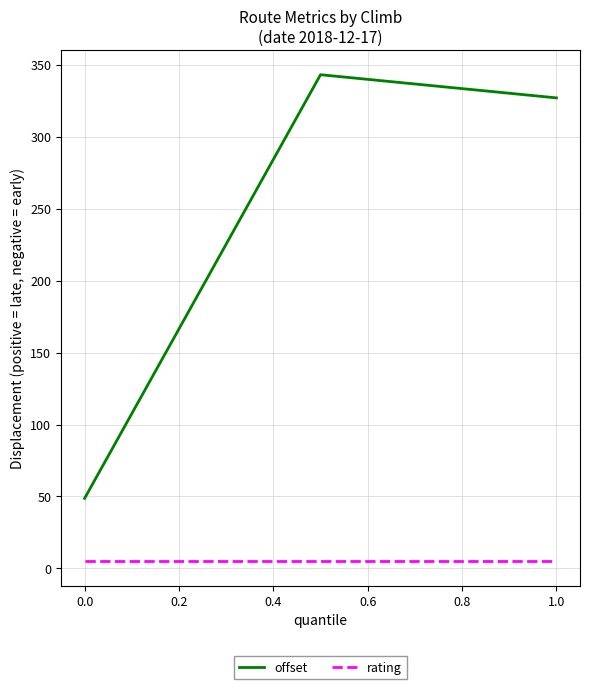

What is the difference between the maximum and second lowest values in the offset series?

16.1